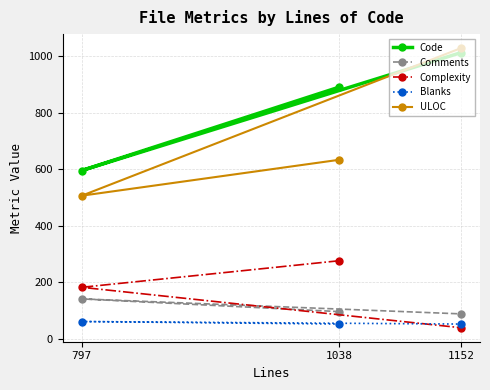

What is the value of the ULOC point at the 2nd from the left?

633